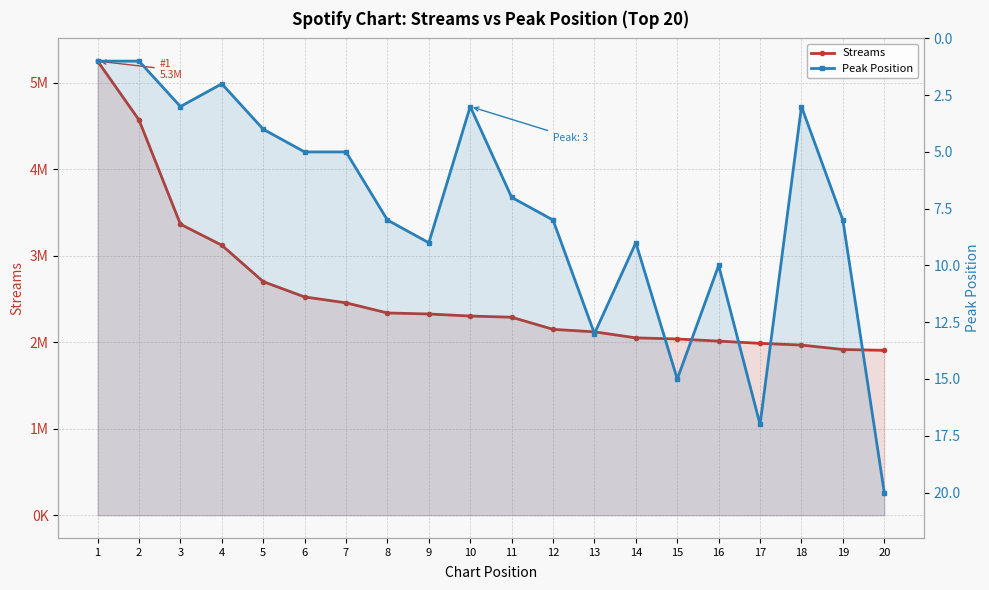

List the series in order of their overall mean, highest first.

Streams, Peak Position